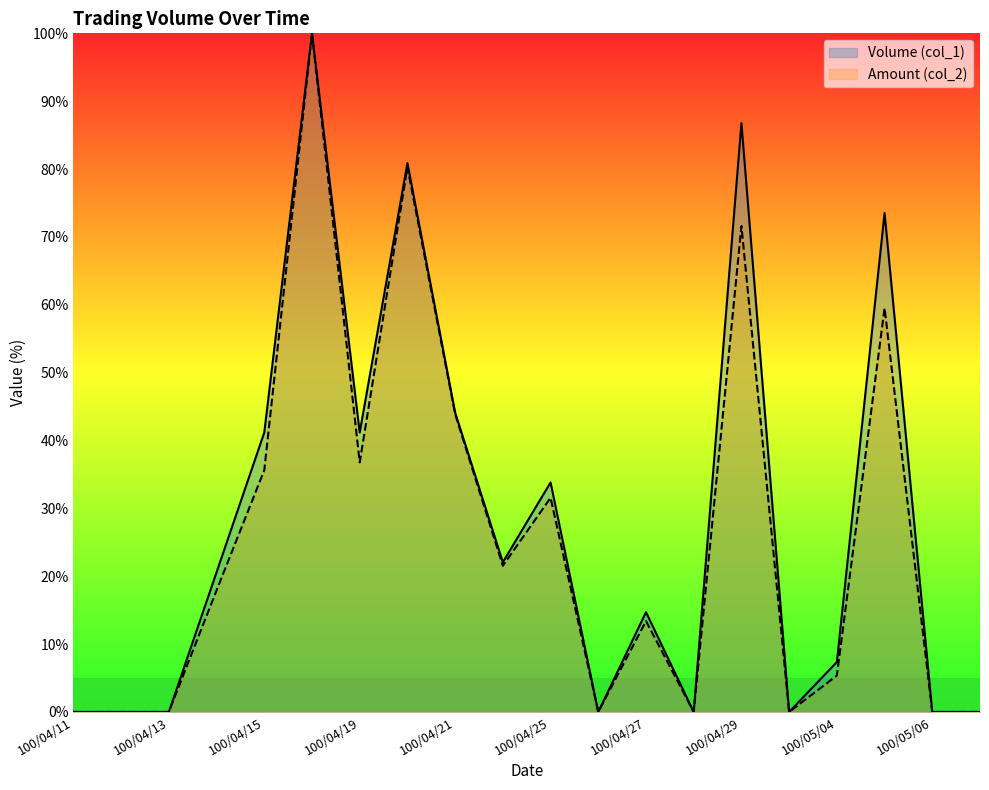

Where is the first local minimum for Amount (col_2)?

100/04/19